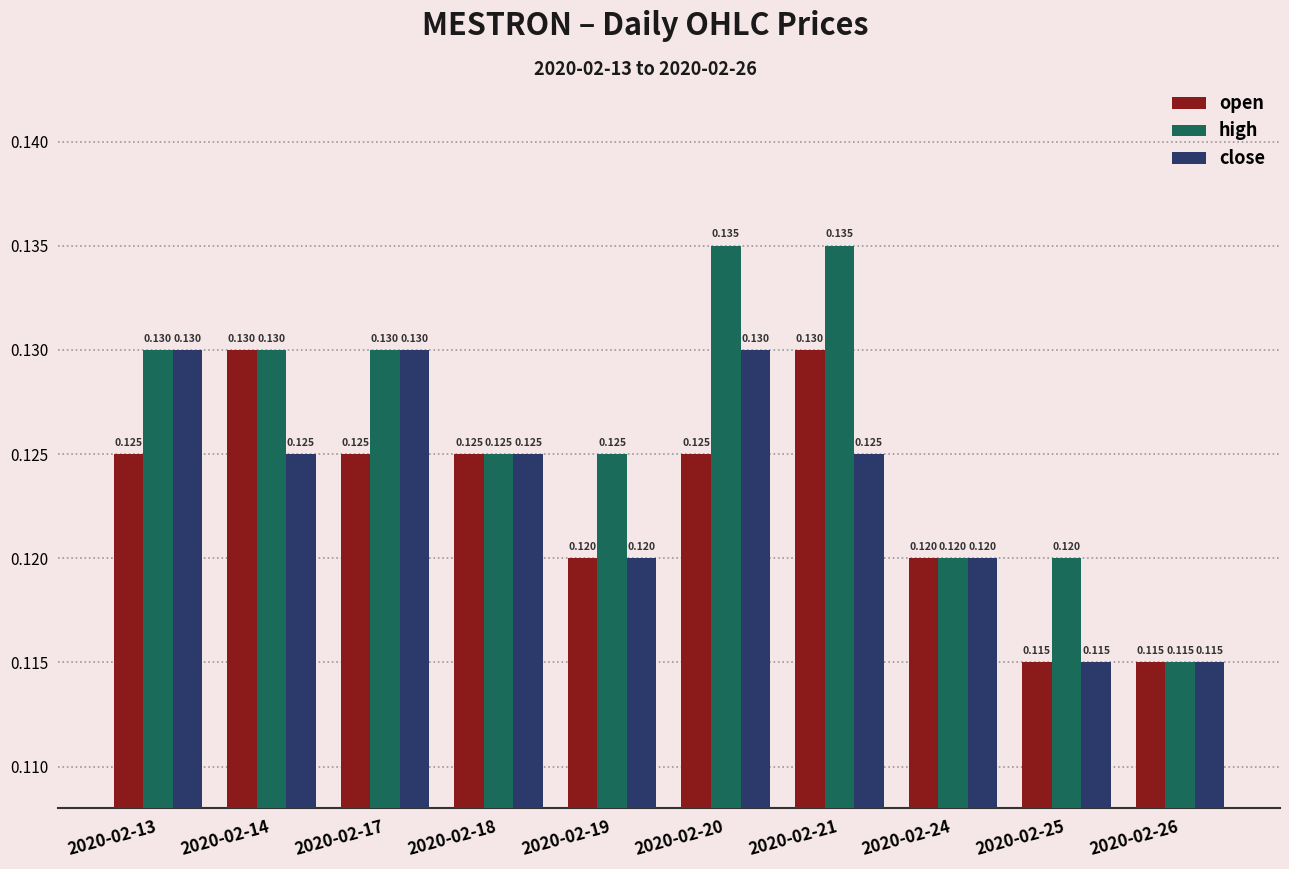

What are all the series names shown in the legend?

open, high, close